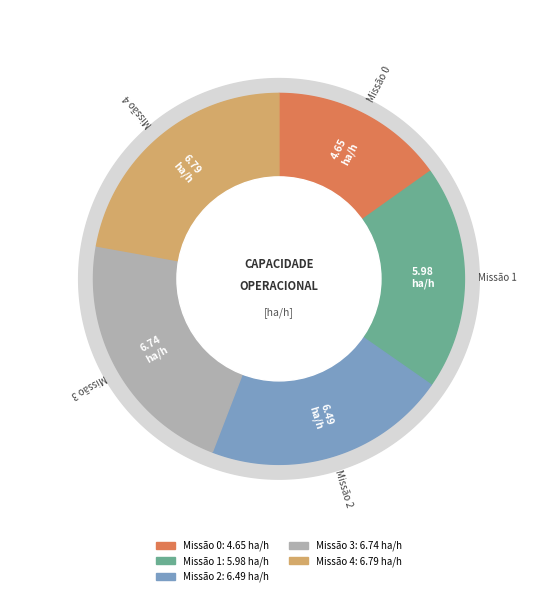

To the nearest percent, what is the combined percentage of 1 and 2?

41%